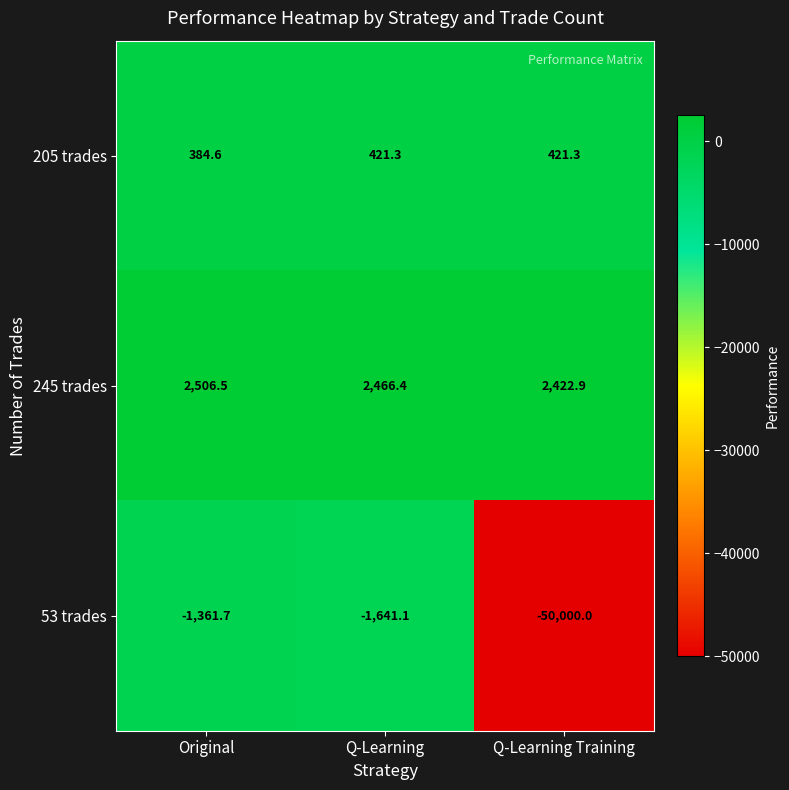

Which category has the highest value across all series?

Original